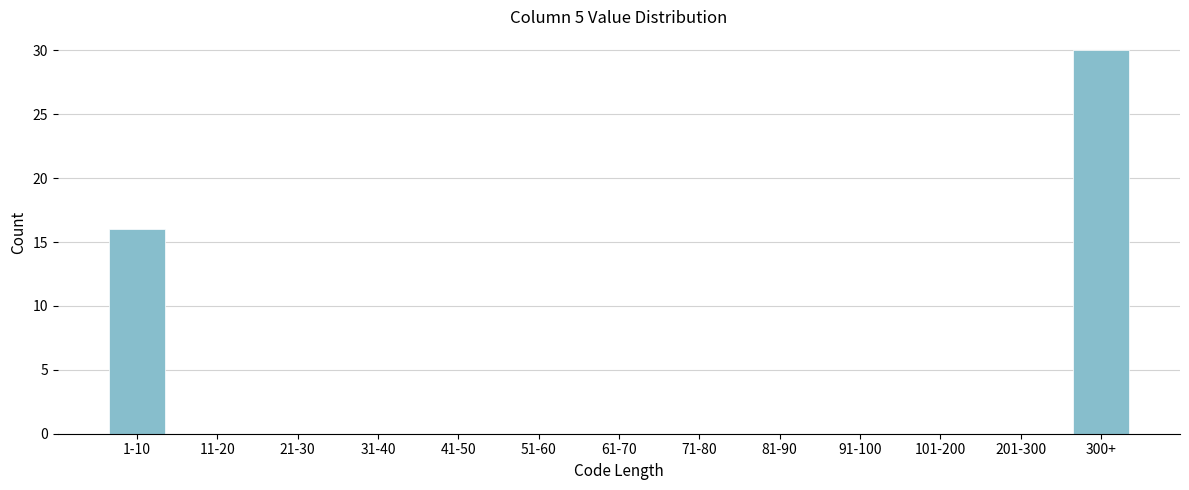

Reading left to right, what are all the values shown in this chart?

1-10=16	11-20=0	21-30=0	31-40=0	41-50=0	51-60=0	61-70=0	71-80=0	81-90=0	91-100=0	101-200=0	201-300=0	300+=30